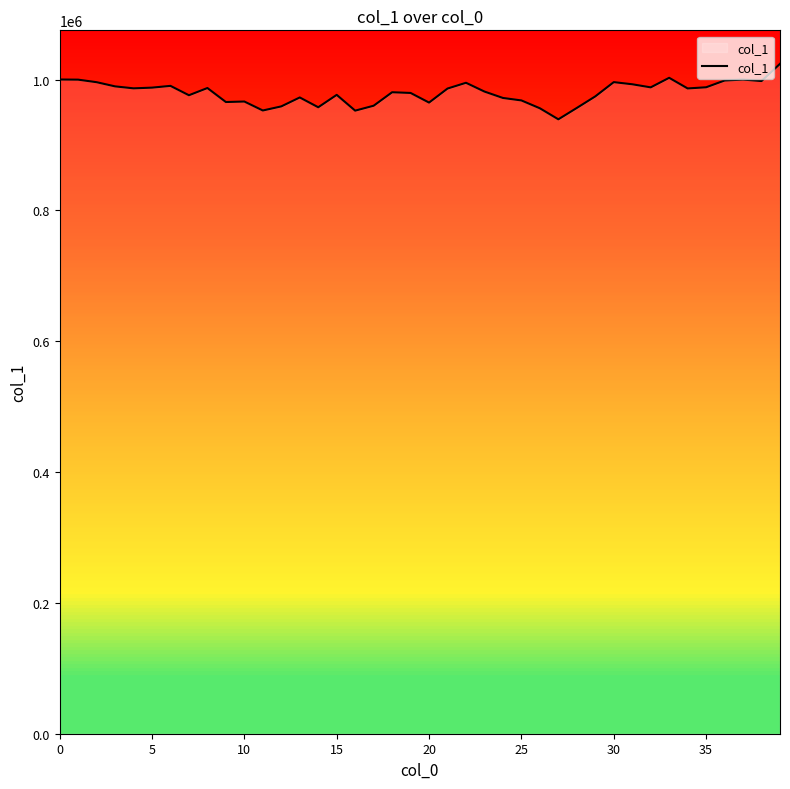

What is the minimum value shown in the chart?

939159.8